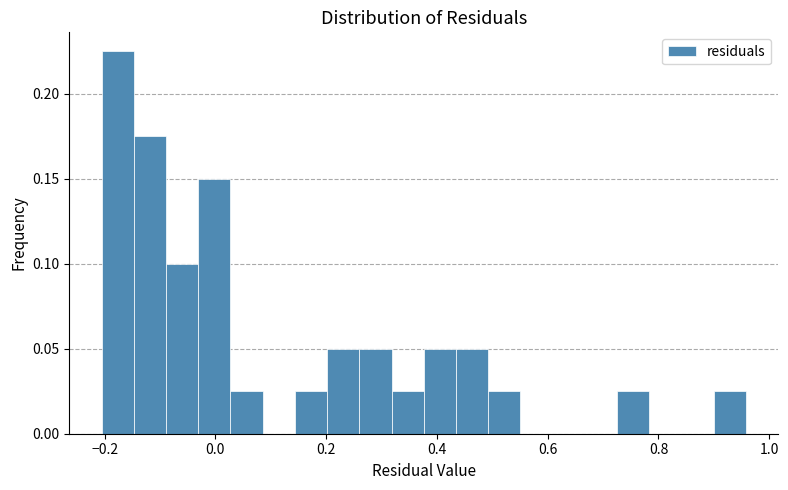

Read against the x-axis, roughly where is the centre of the tallest bar?

-0.18